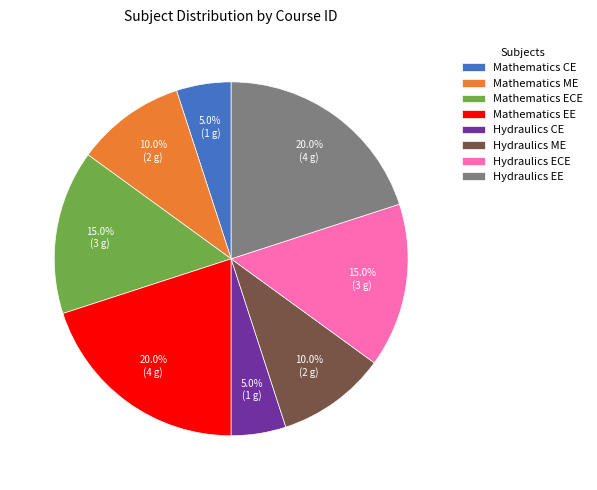

What percentage is the Mathematics ECE slice, to the nearest percent?

15%